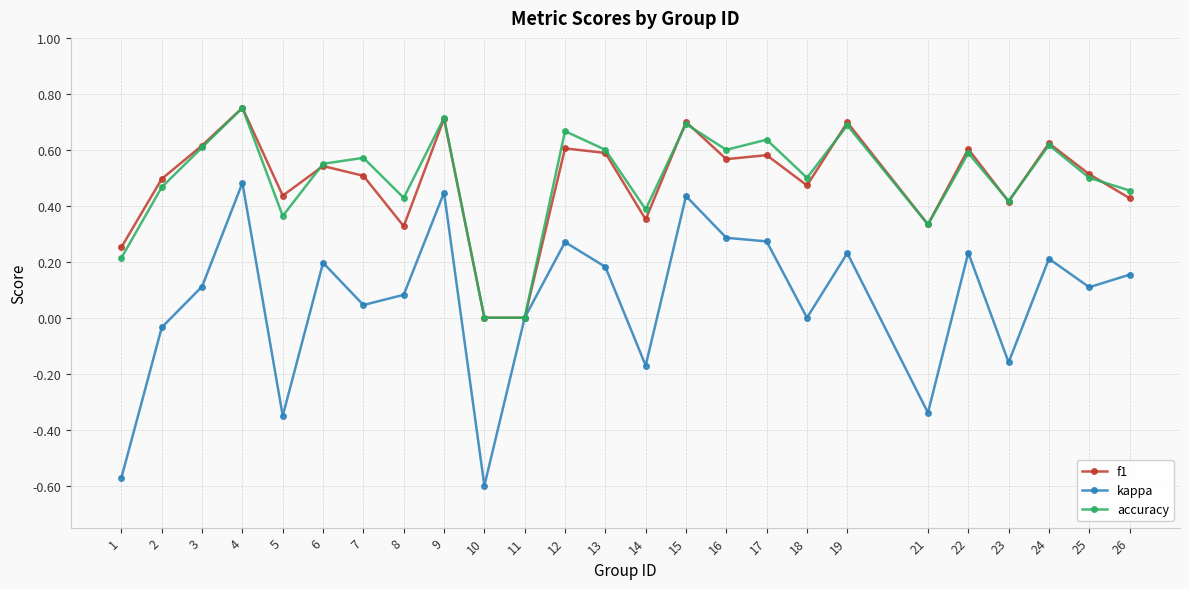

True or false: kappa has more than 1 interior local peaks.

True